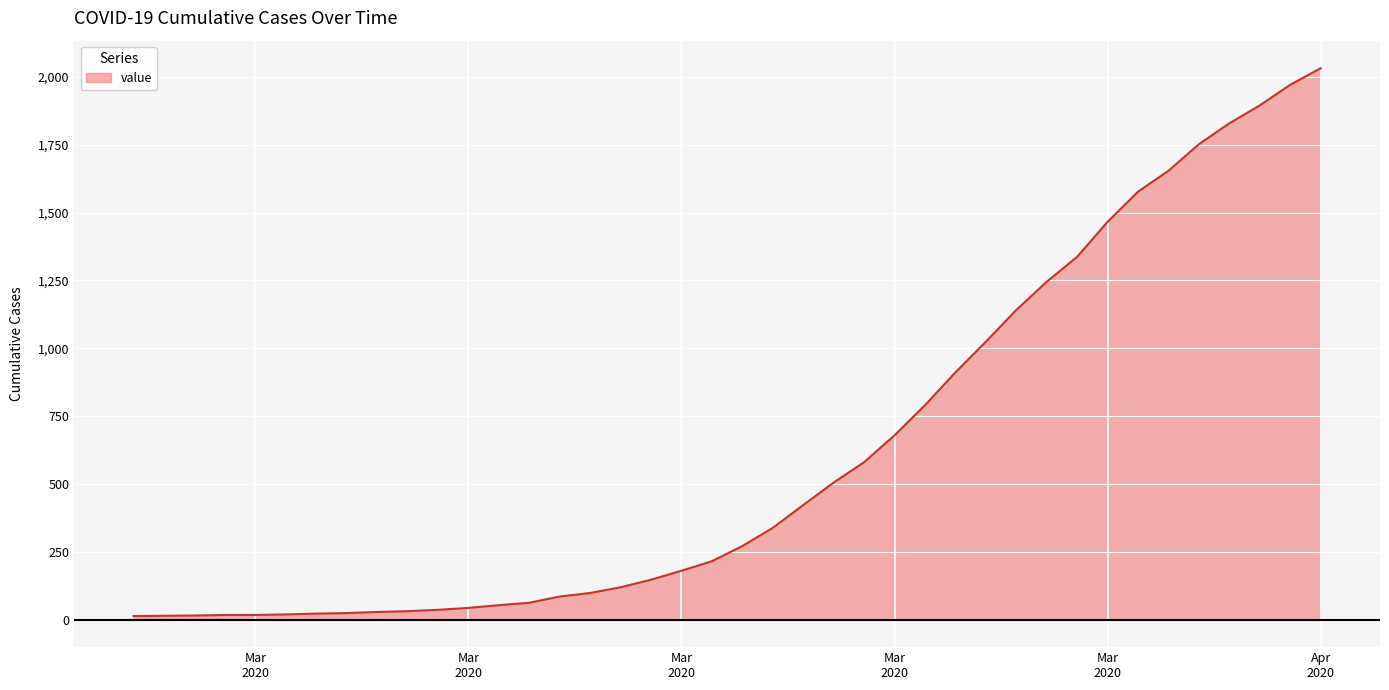

What is the greatest value displayed?

2032